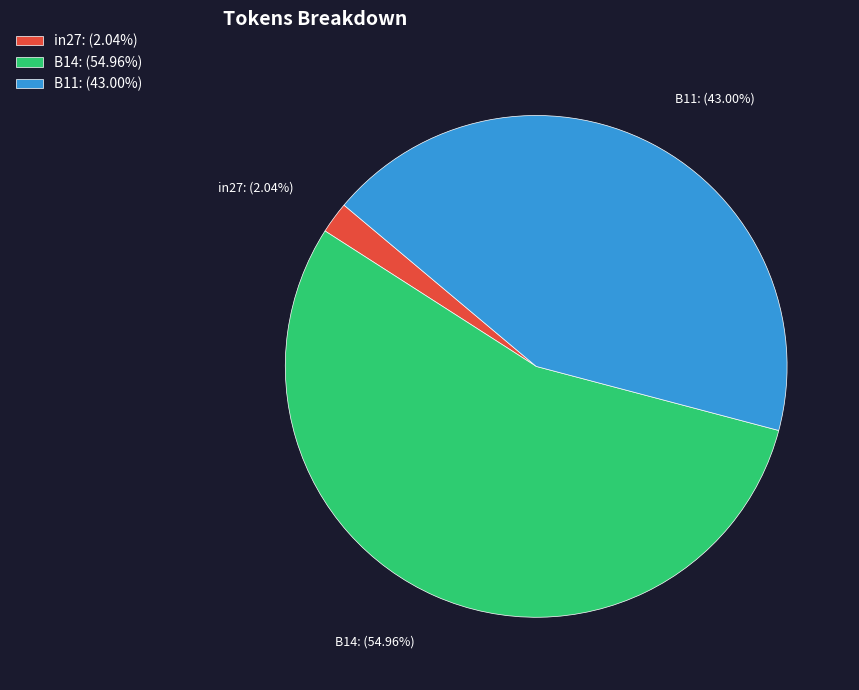

How much of the chart is everything except B11?

57.0%